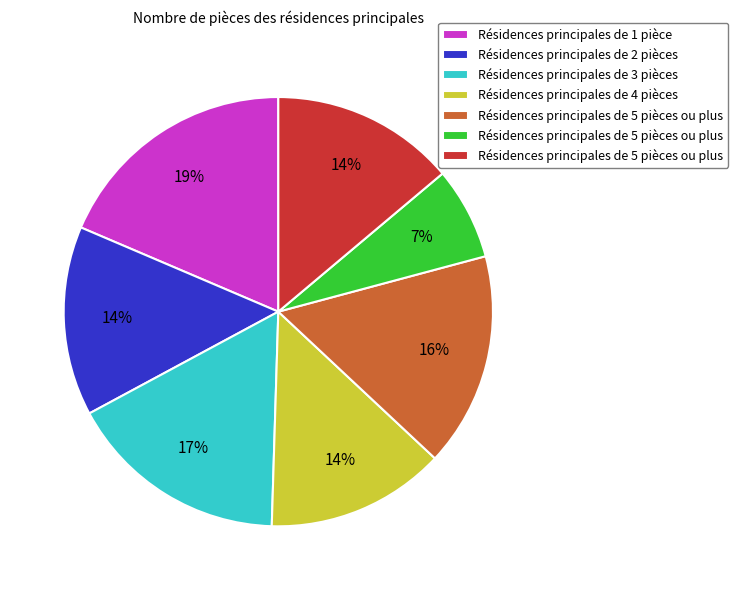

Is there any slice that represents more than half of the pie?

No